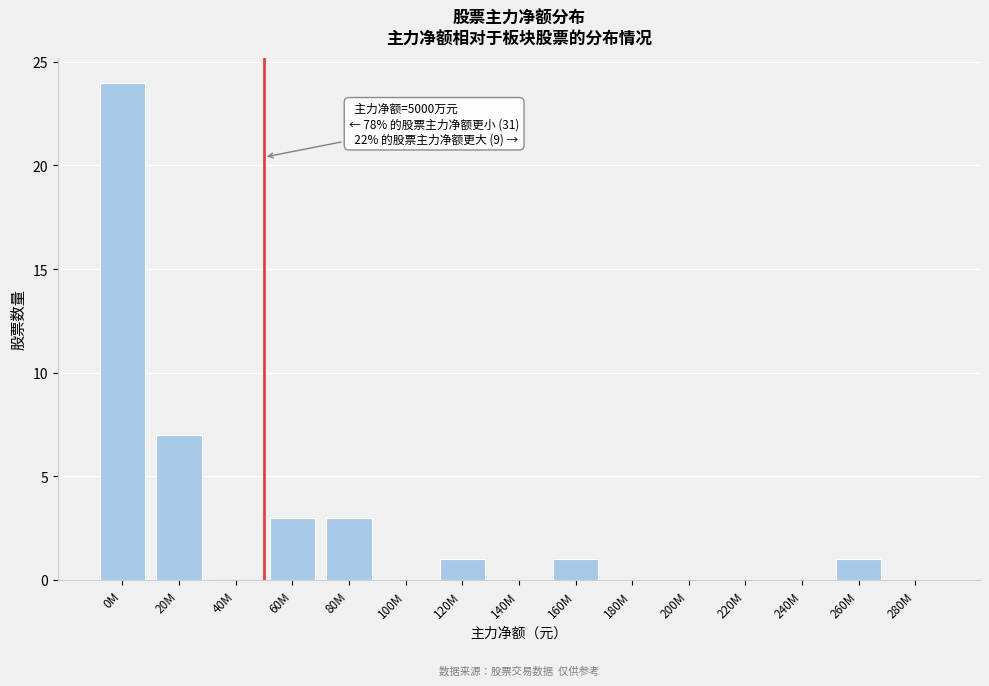

Reading right to left, transcribe all the data shown in this chart.

280M=0	260M=1	240M=0	220M=0	200M=0	180M=0	160M=1	140M=0	120M=1	100M=0	80M=3	60M=3	40M=0	20M=7	0M=24